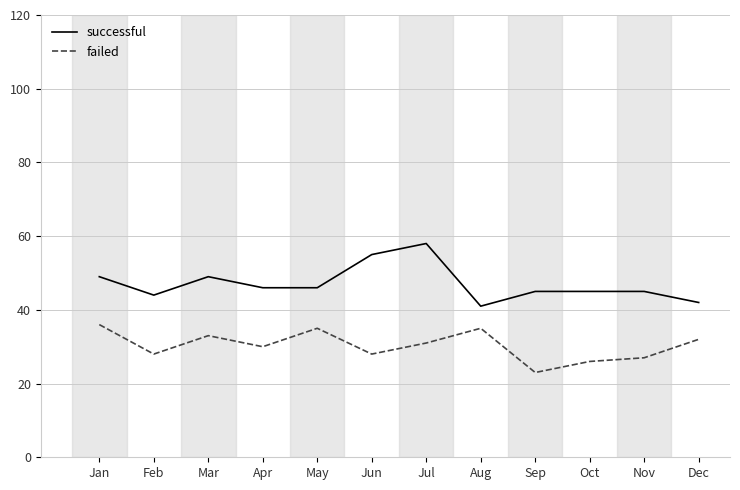

Reading right to left, transcribe all the data shown in this chart.

successful: Dec=42	Nov=45	Oct=45	Sep=45	Aug=41	Jul=58	Jun=55	May=46	Apr=46	Mar=49	Feb=44	Jan=49
failed: Dec=32	Nov=27	Oct=26	Sep=23	Aug=35	Jul=31	Jun=28	May=35	Apr=30	Mar=33	Feb=28	Jan=36